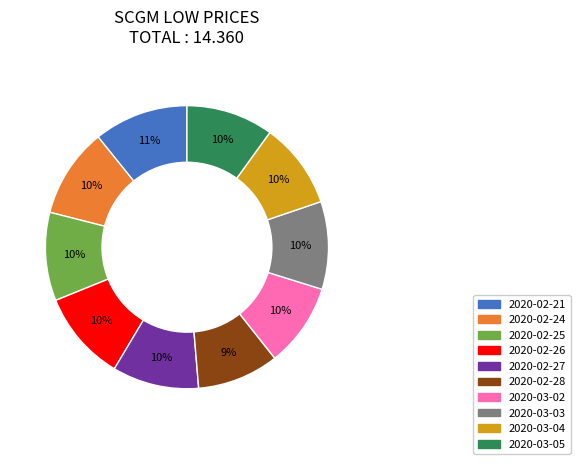

Does 2020-02-21 account for over 50% of the chart?

No